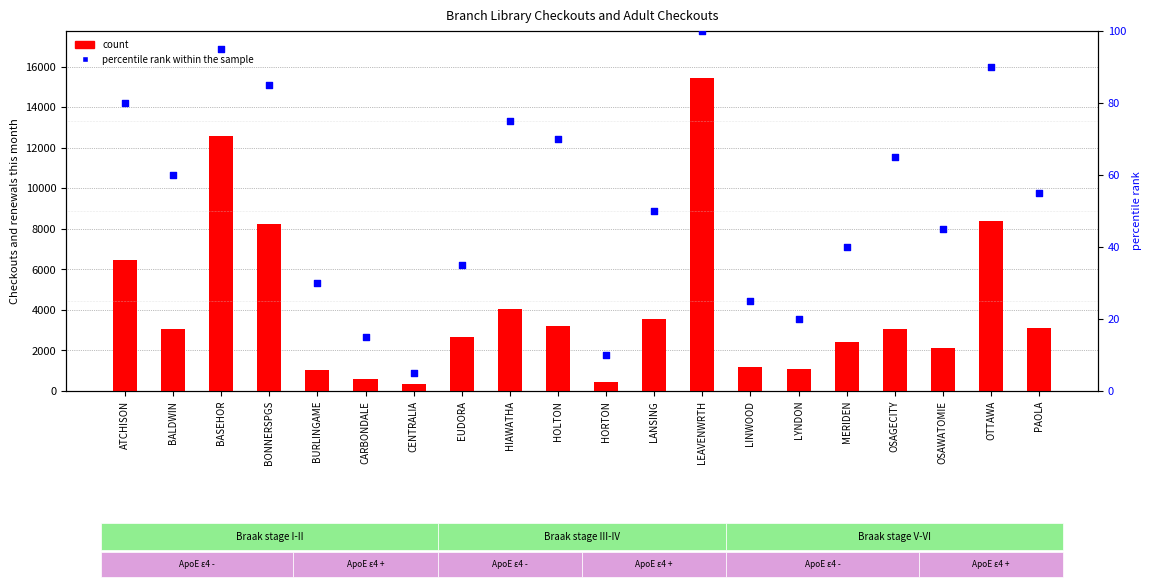

At which category is the sum across all series the highest?

LEAVENWRTH